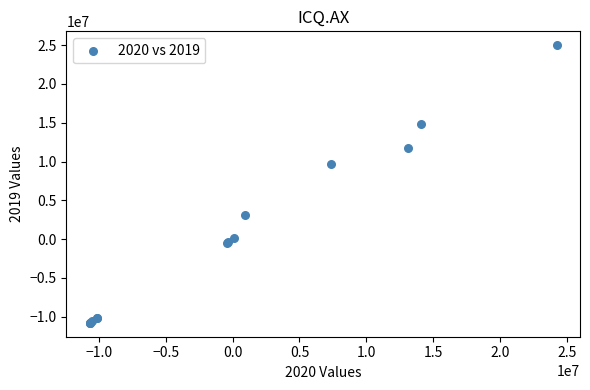

What Y value in the scatter plot is closest to 7105095?

9724894